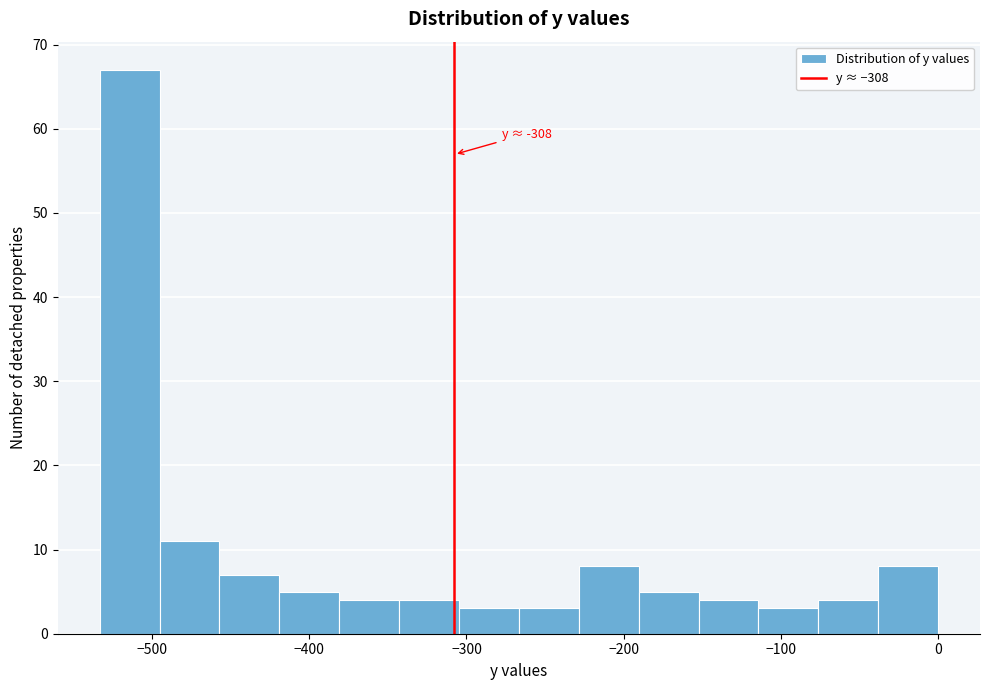

Around what value on the x-axis is the tallest bar? Give the approximate position of its centre, as read against the axis.

-510